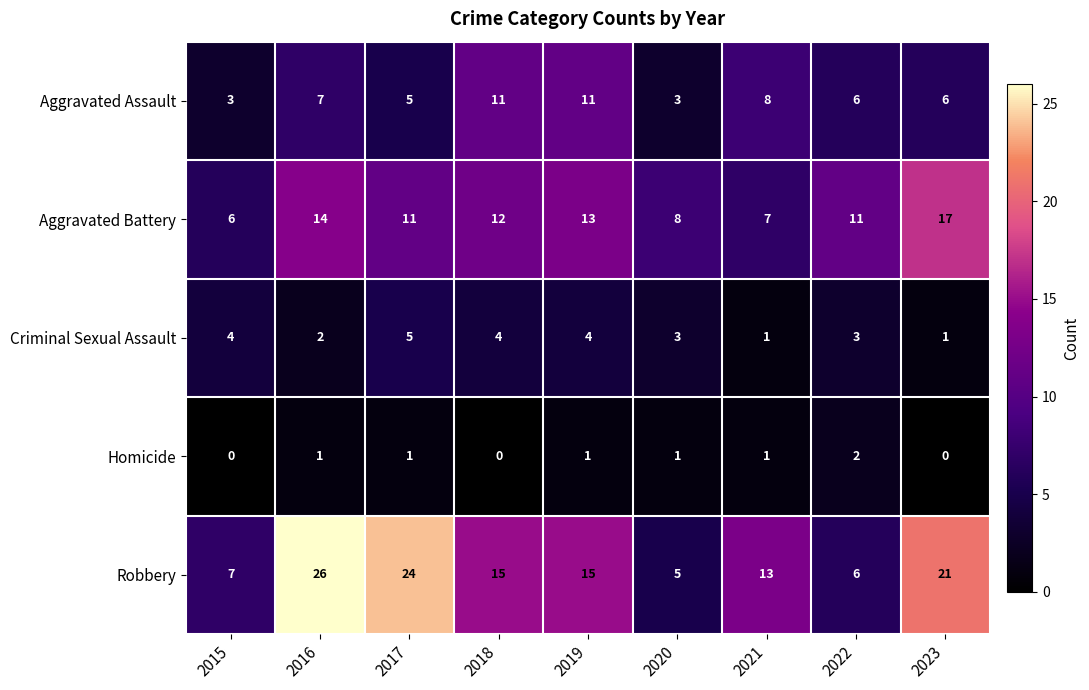

Rank the series by their average value, from highest to lowest.

Robbery, Aggravated Battery, Aggravated Assault, Criminal Sexual Assault, Homicide